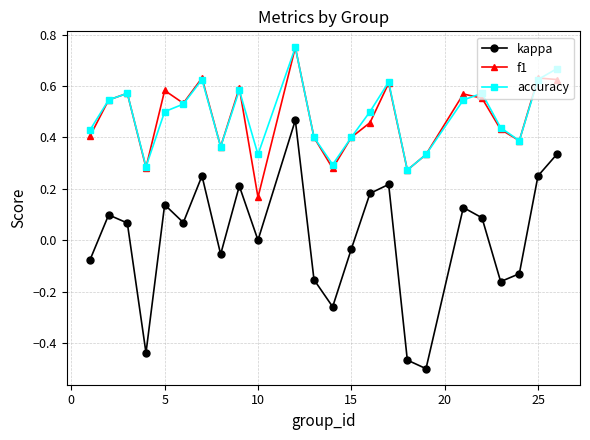

True or false: f1 and kappa intersect in this chart.

False